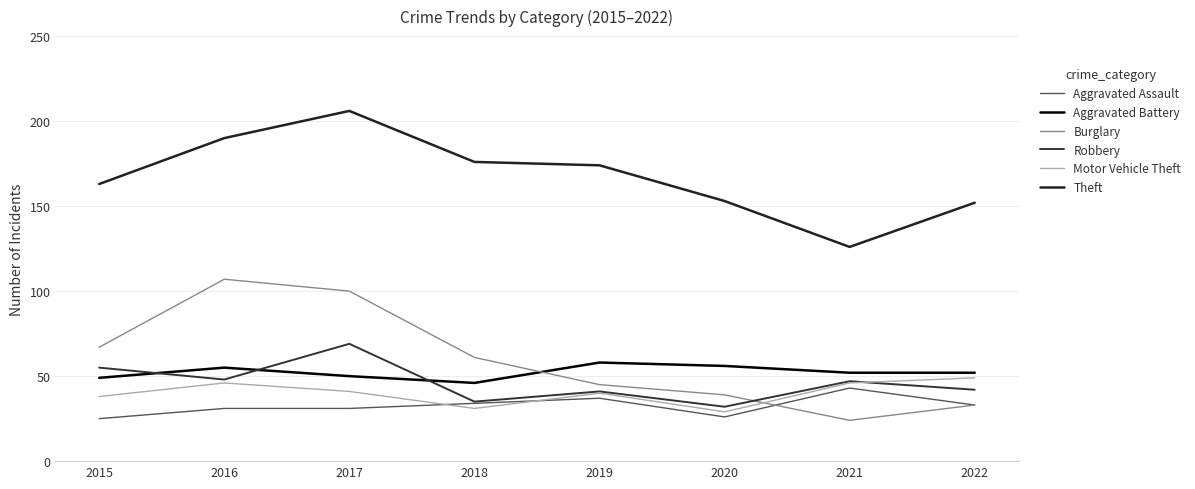

Does the chart display data point markers on the line(s)?

No